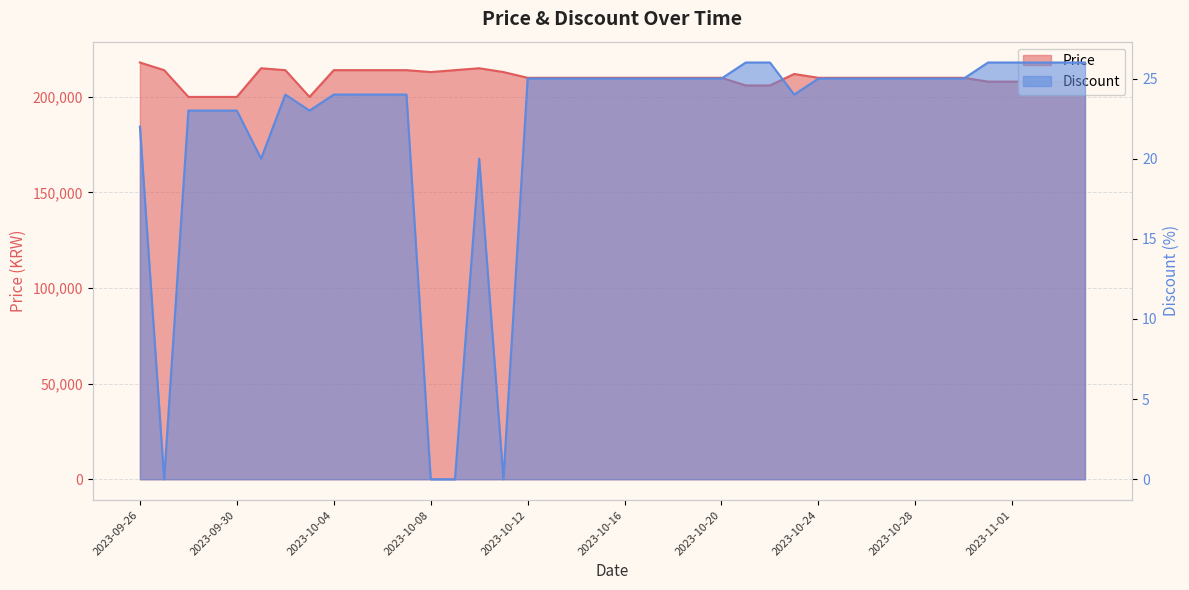

Is it true that Discount equals 45 at 2023-10-18?

False